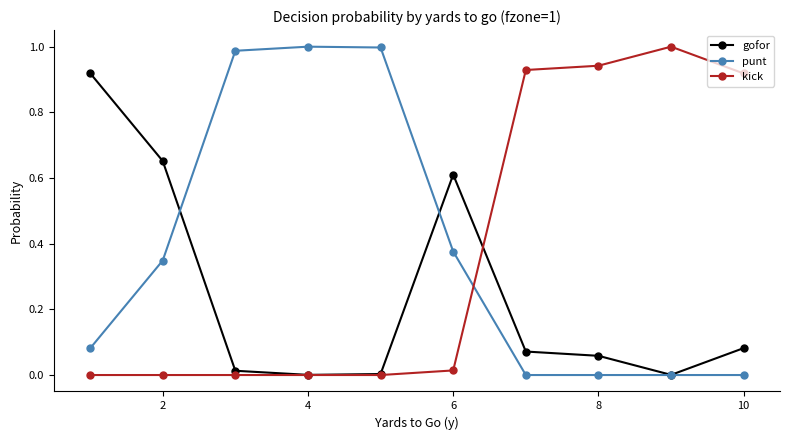

How many times do kick and punt cross each other?

1